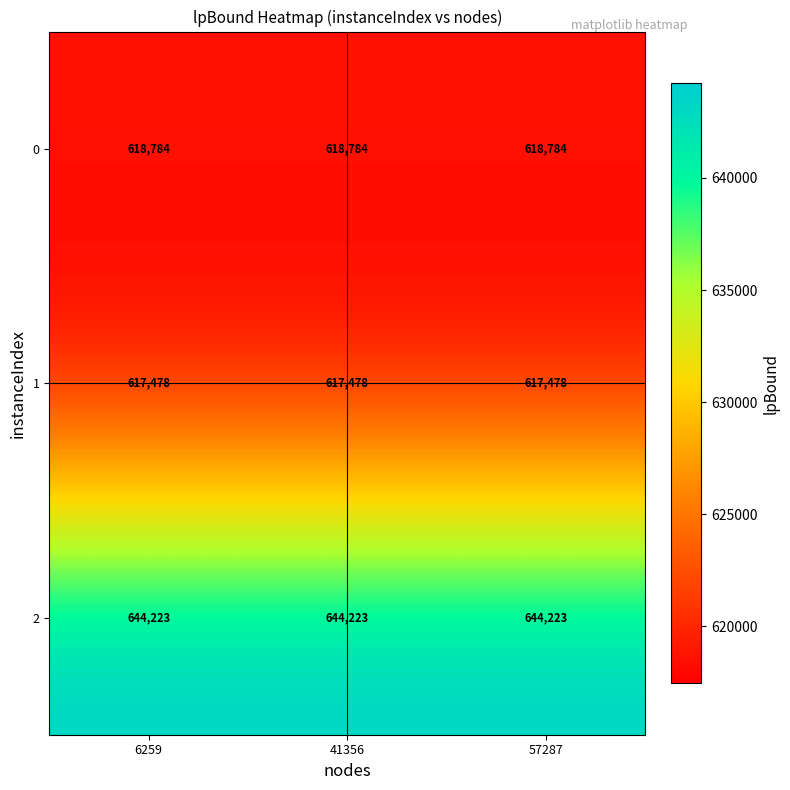

List the series in order of their peak value, highest first.

2, 0, 1